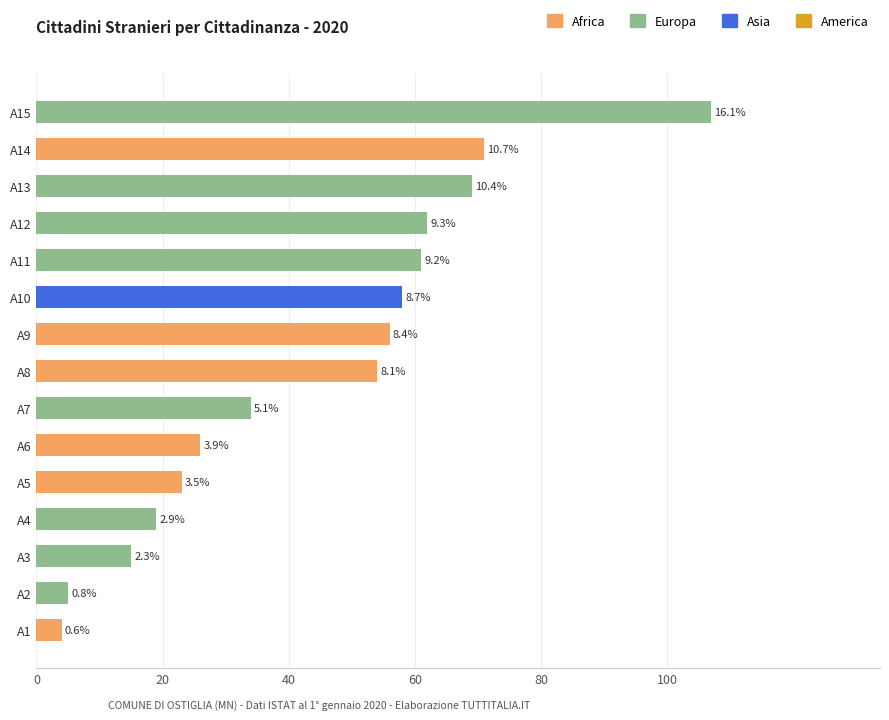

How many bars are there in total?

15